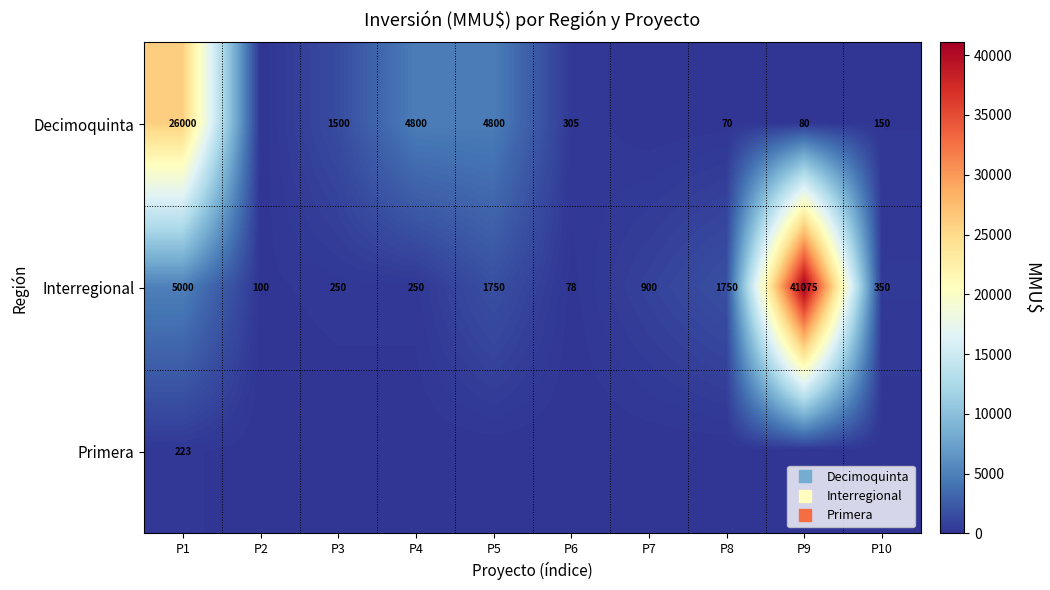

Which label corresponds to the smallest value in the chart?

P2